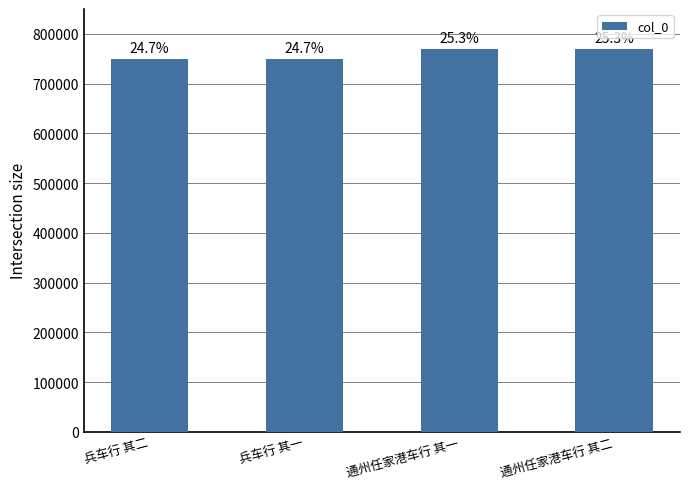

True or false: the data shows 748990 at 兵车行 其二.

True